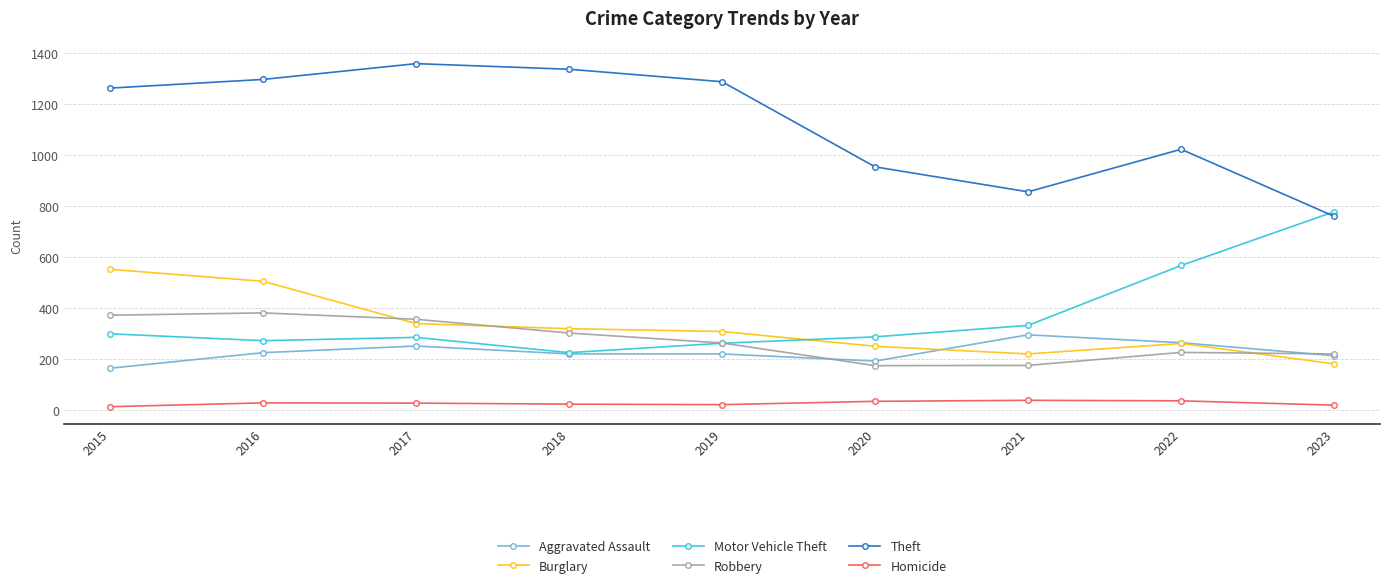

What is the maximum value shown in the chart?

1359